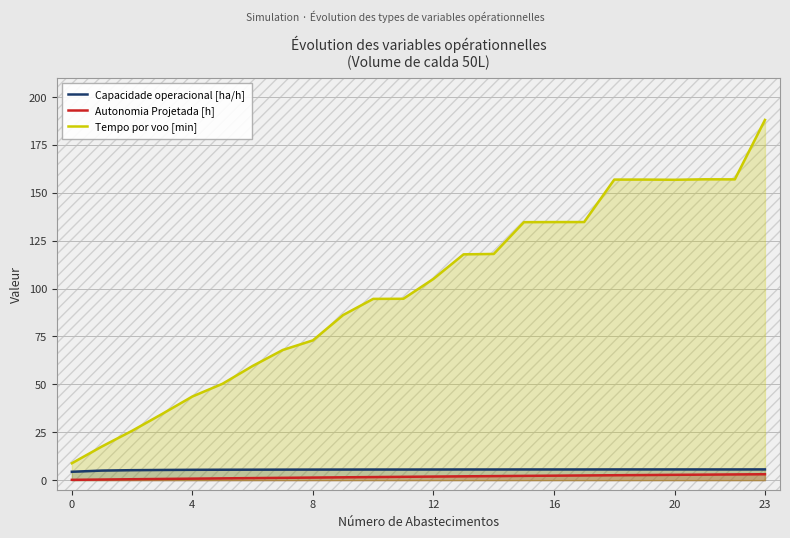

What is the sum of all Capacidade operacional [ha/h] values?

130.9